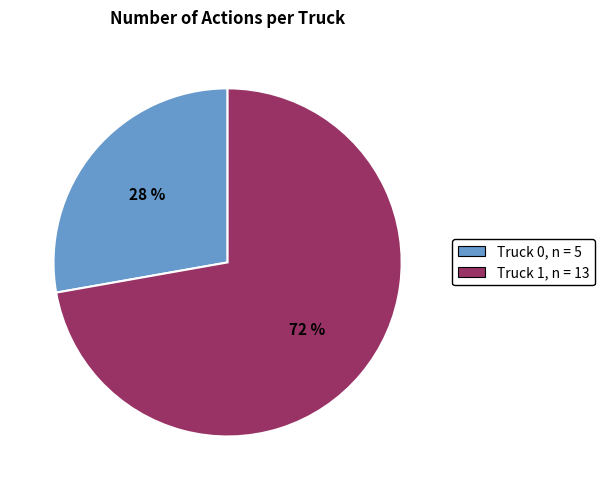

Do Truck 0, n = 5 and Truck 1, n = 13 together represent more than half of the pie?

Yes